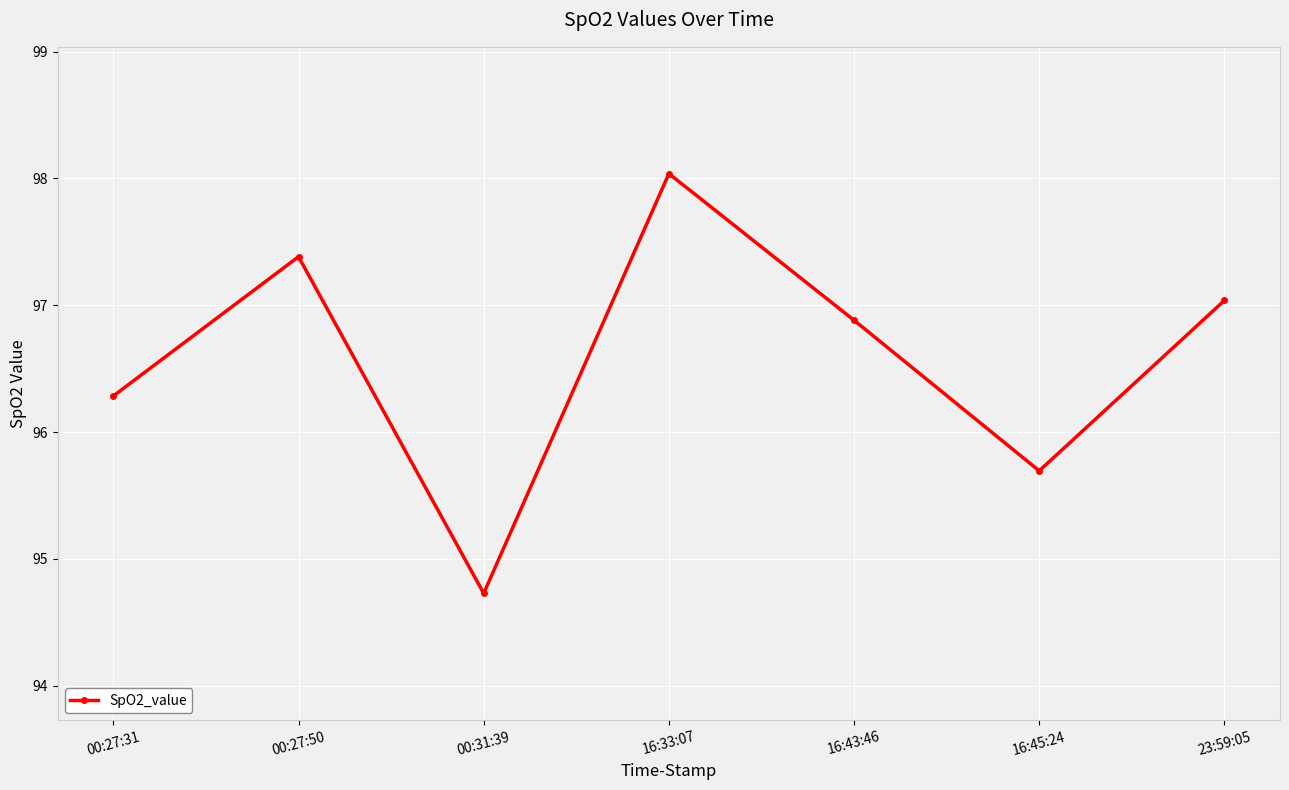

What is the average value?

96.6